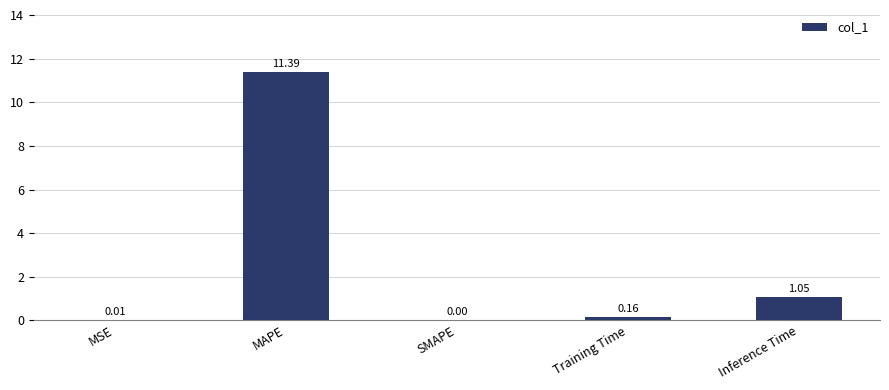

What is the change in value from MAPE to SMAPE?

-11.4